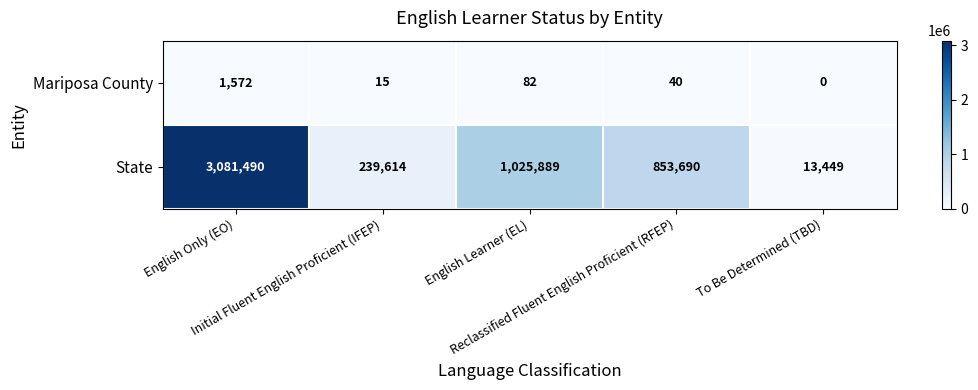

What is the sum of all Mariposa County values?

1709